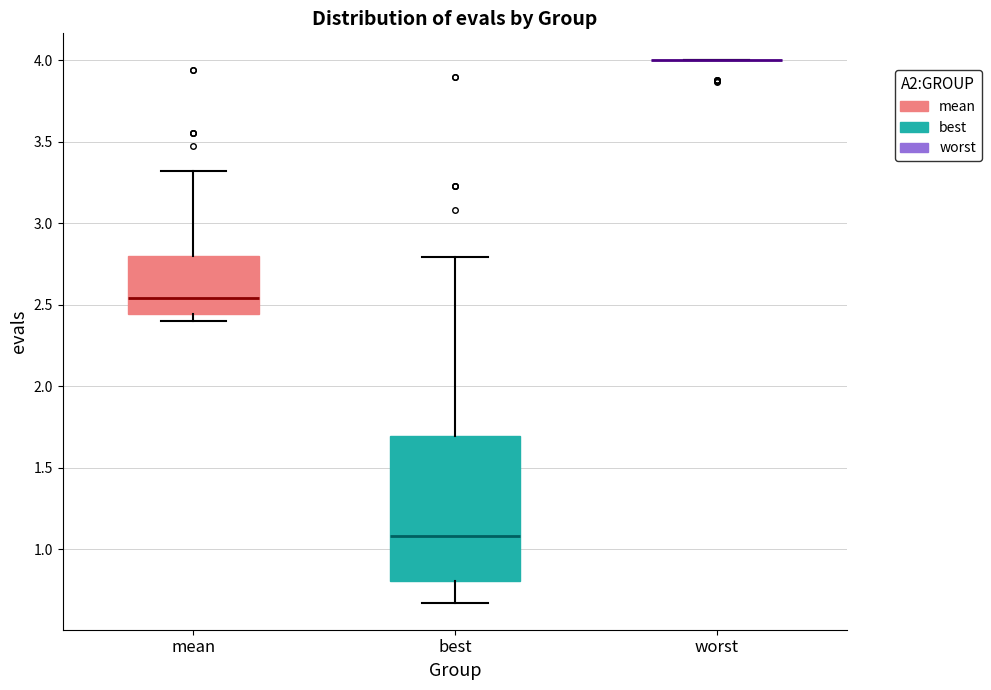

Reading left to right, transcribe this box plot: for each box, give where its median line is, the range the box spans, and where its two whiskers end, as read against the y-axis. The values are not printed on the chart, so give them approximately, as read against the axis.

mean: median 2.55, box 2.45 to 2.80, whiskers 2.40 to 3.30
best: median 1.10, box 0.80 to 1.70, whiskers 0.65 to 2.80
worst: box collapsed to a line at 4.00, whiskers 4.00 to 4.00